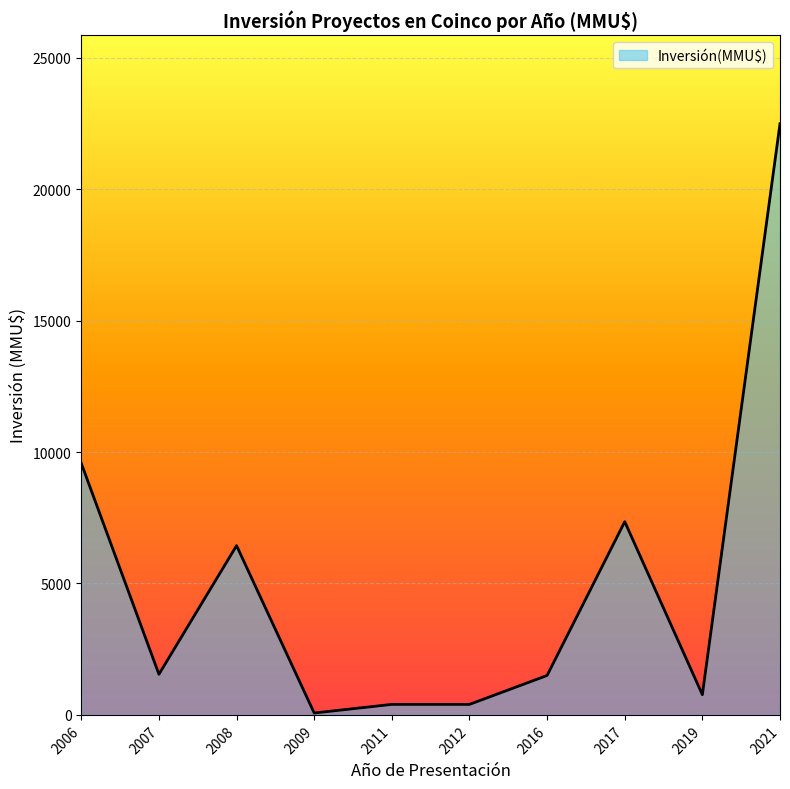

The value at 2008 is 109. True or false?

False